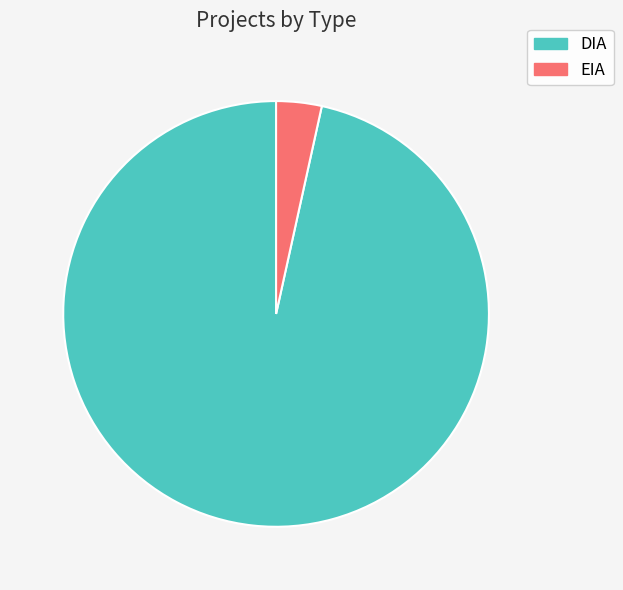

Count the number of slices in the pie.

2